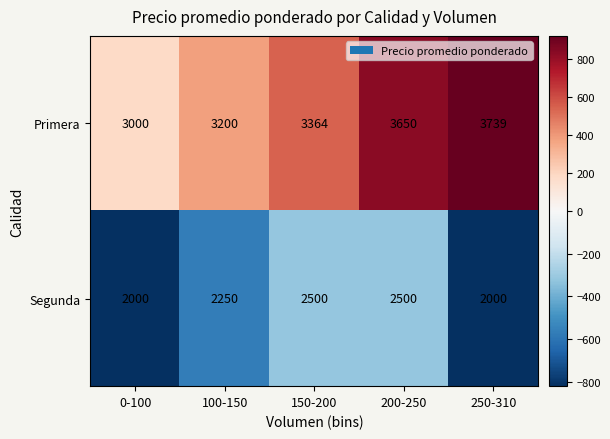

Which series has the largest total across all categories?

Primera